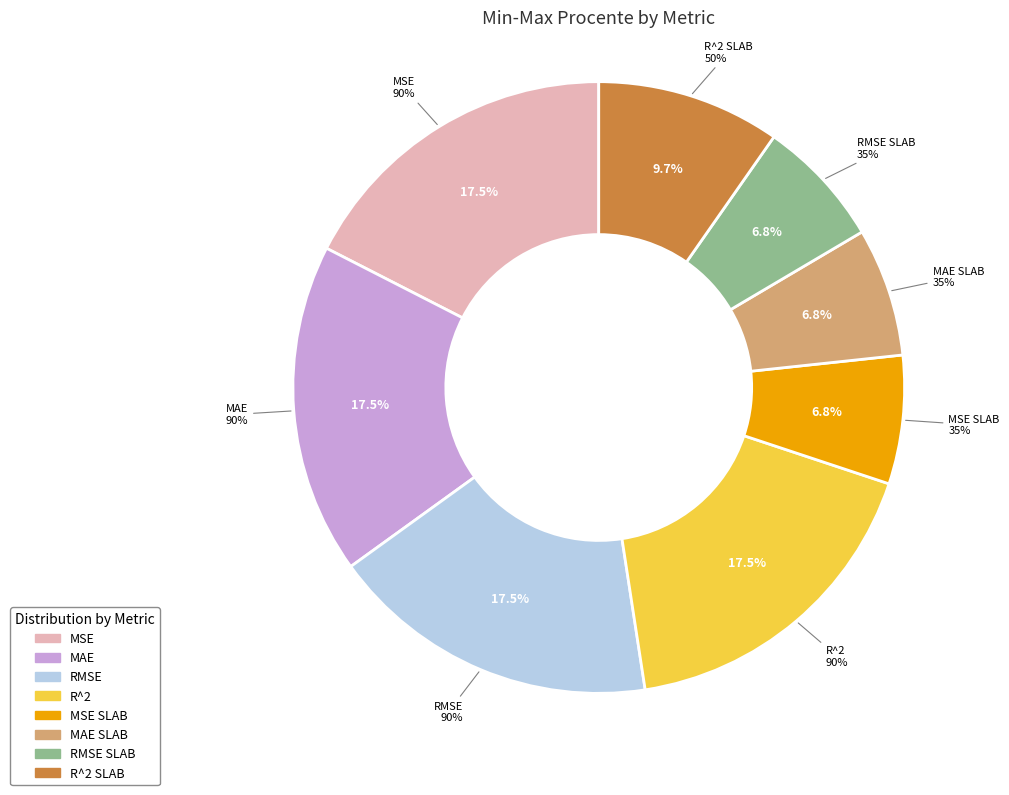

To the nearest percent, what is the combined percentage of R^2 SLAB and MSE SLAB?

17%